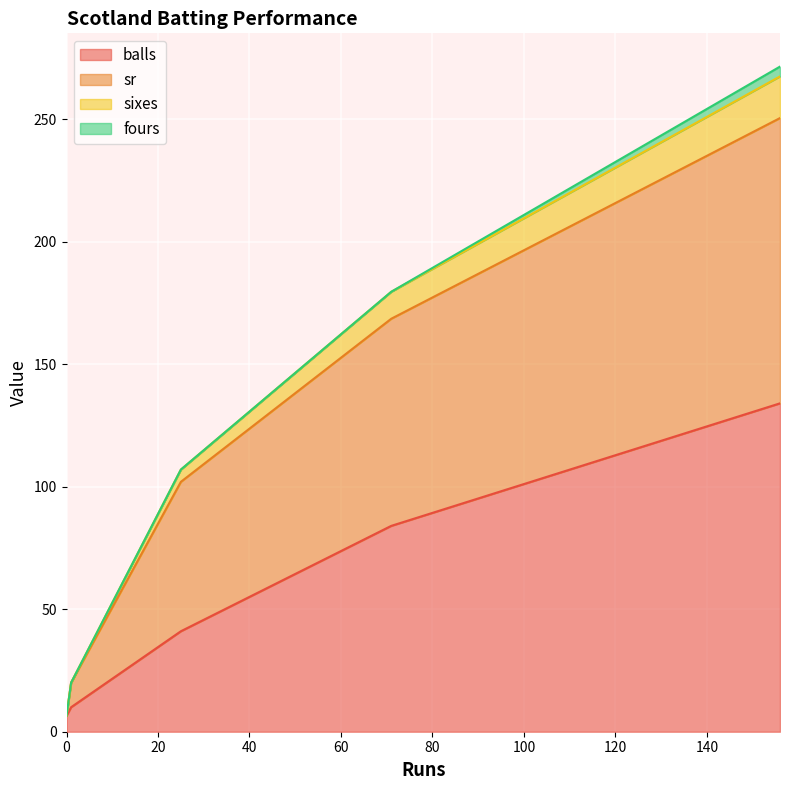

What is the difference between the maximum and minimum values in the fours series?

4.0